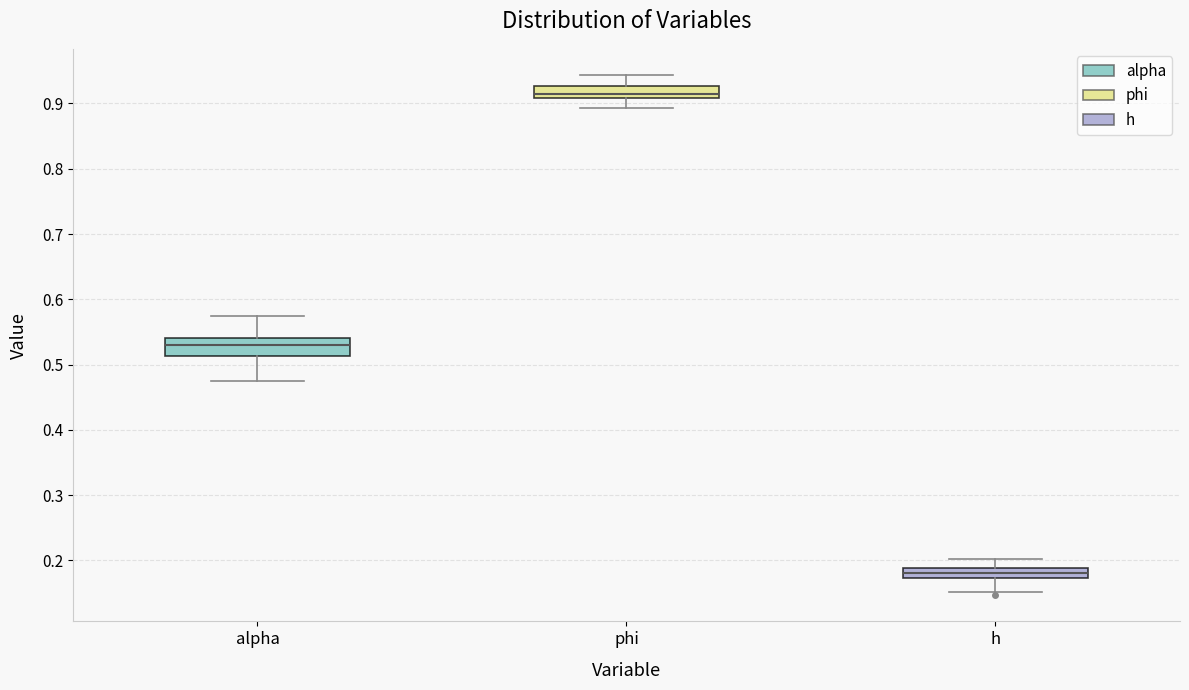

Reading left to right, read every box against the y-axis: the position of its median line, the range the box covers, and the ends of its whiskers. The values are not printed on the chart, so give them approximately, as read against the axis.

alpha: median 0.53, box 0.51 to 0.54, whiskers 0.47 to 0.57
phi: median 0.91 (just above the box's lower edge), box 0.91 to 0.93, whiskers 0.89 to 0.94
h: median 0.18, box 0.17 to 0.19, whiskers 0.15 to 0.20